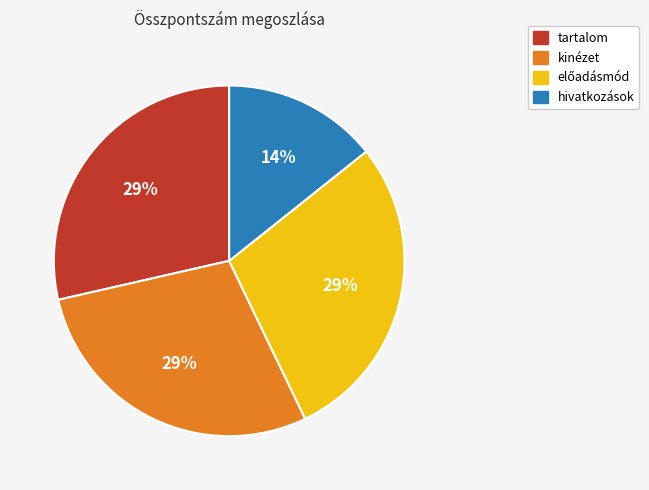

What percentage is the hivatkozások slice, to the nearest percent?

14%